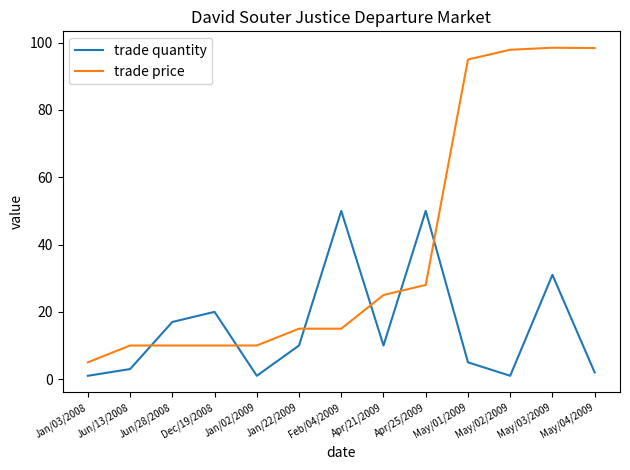

Which series has the largest total across all categories?

trade price